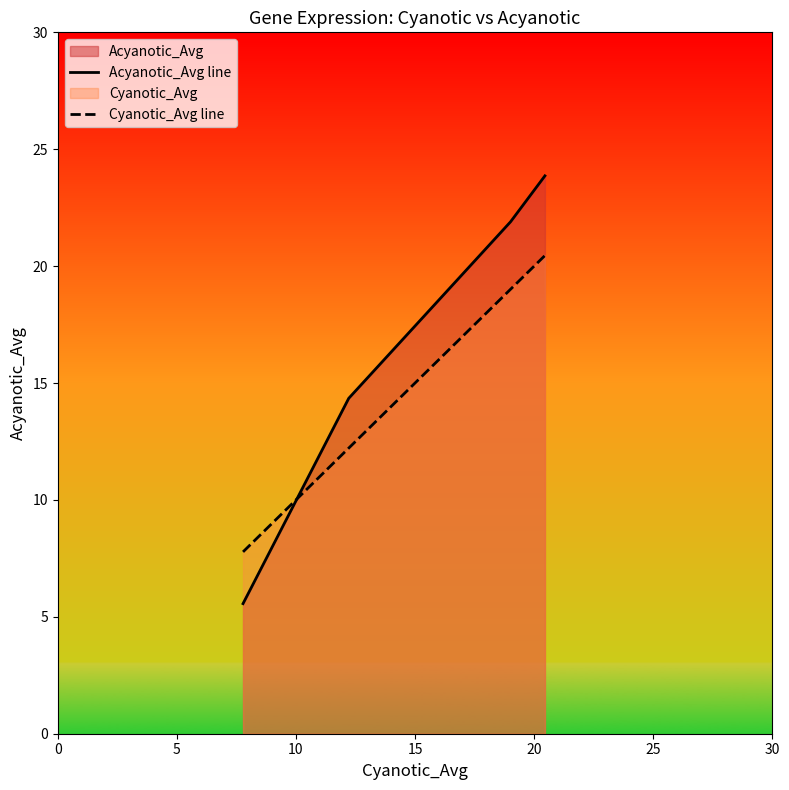

At how many categories does at least one series exceed 9?

3